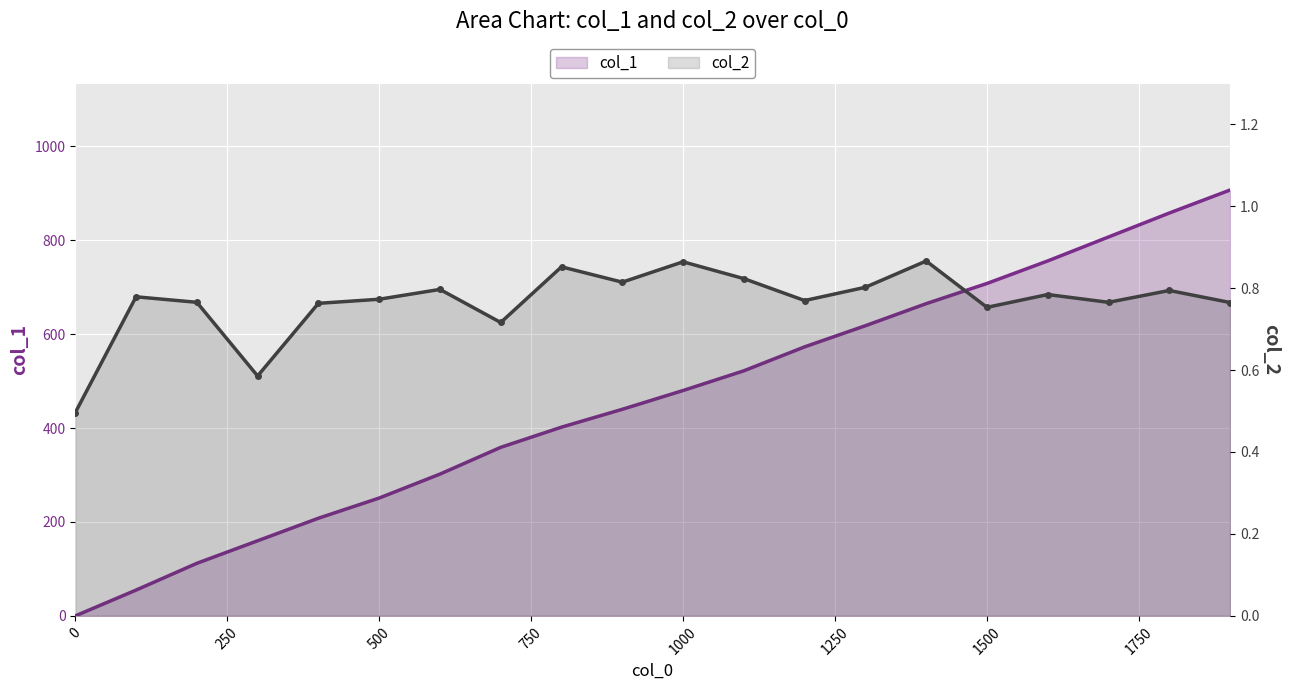

Is it true that col_2 equals 0.8 at 17?

True